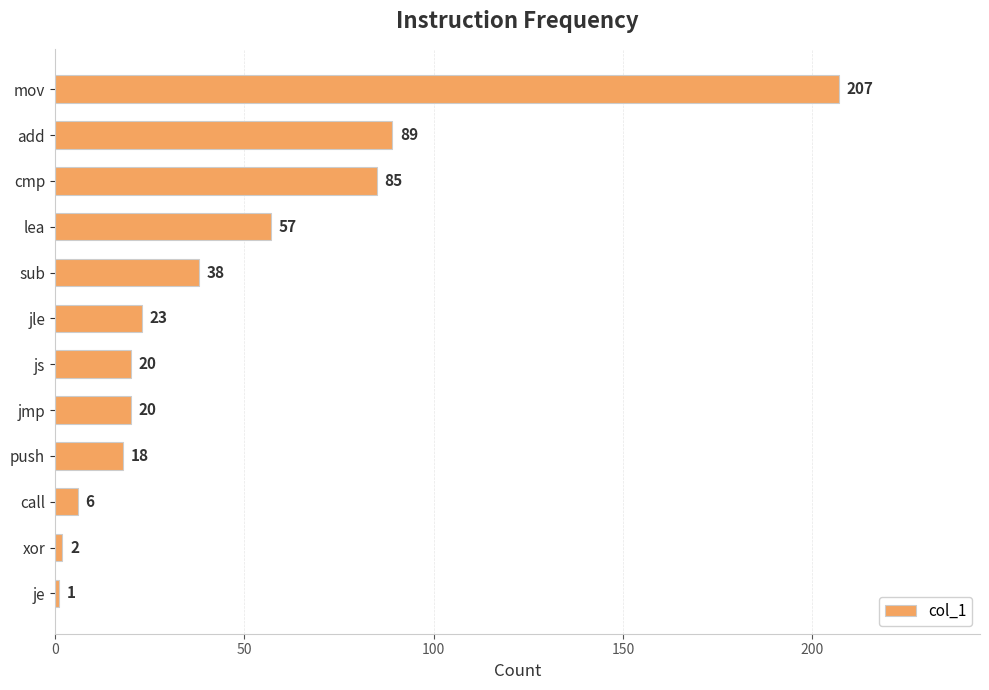

At which label is the value closest to 104?

add